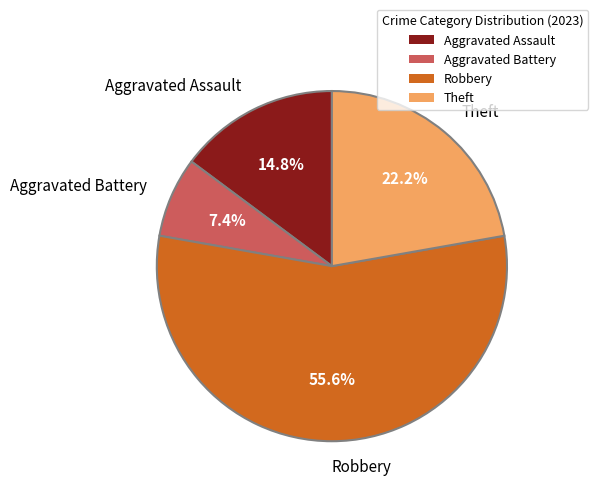

What percentage is NOT represented by Robbery?

44.4%